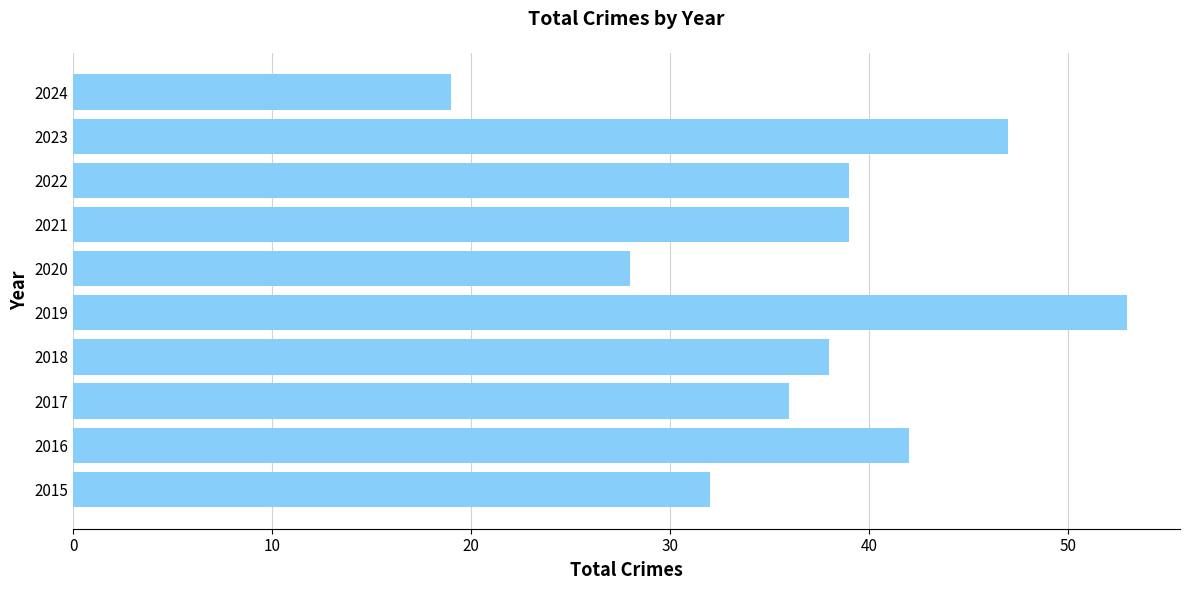

What is the minimum value shown in the chart?

19